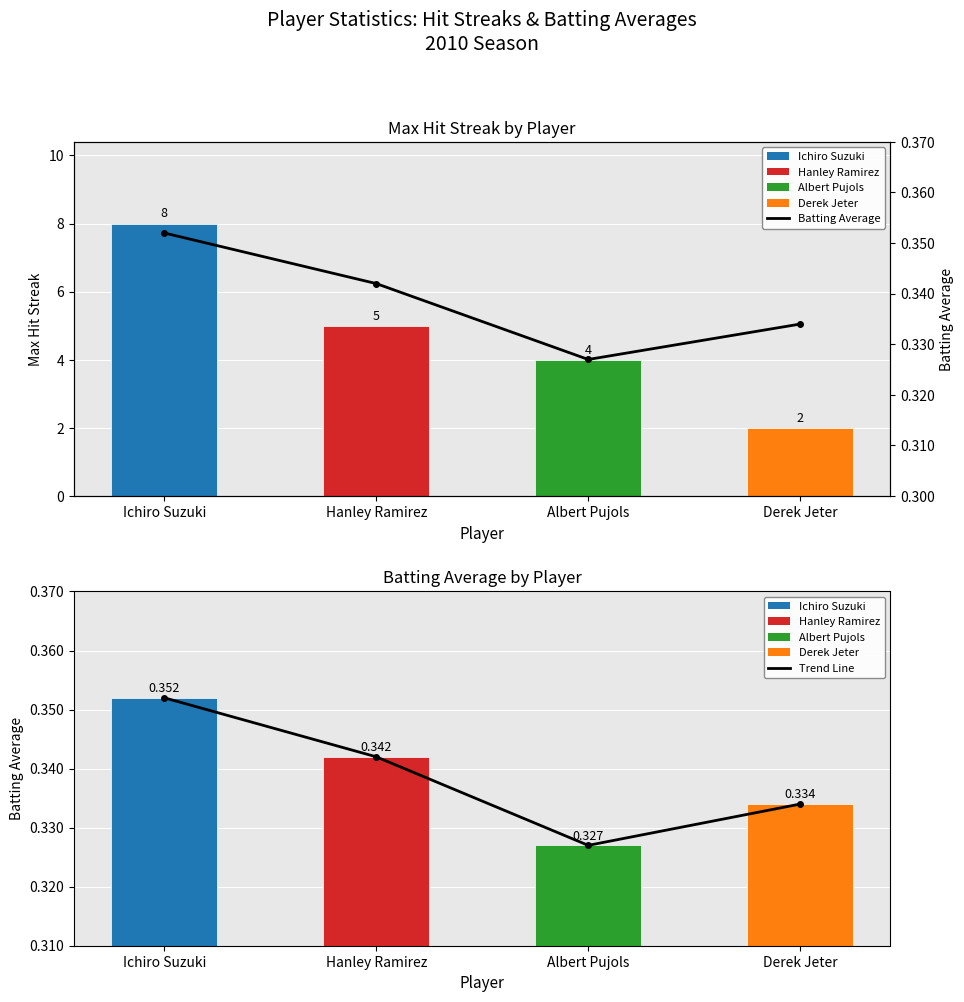

List the series in order of their peak value, highest first.

Trend Line, Batting Average